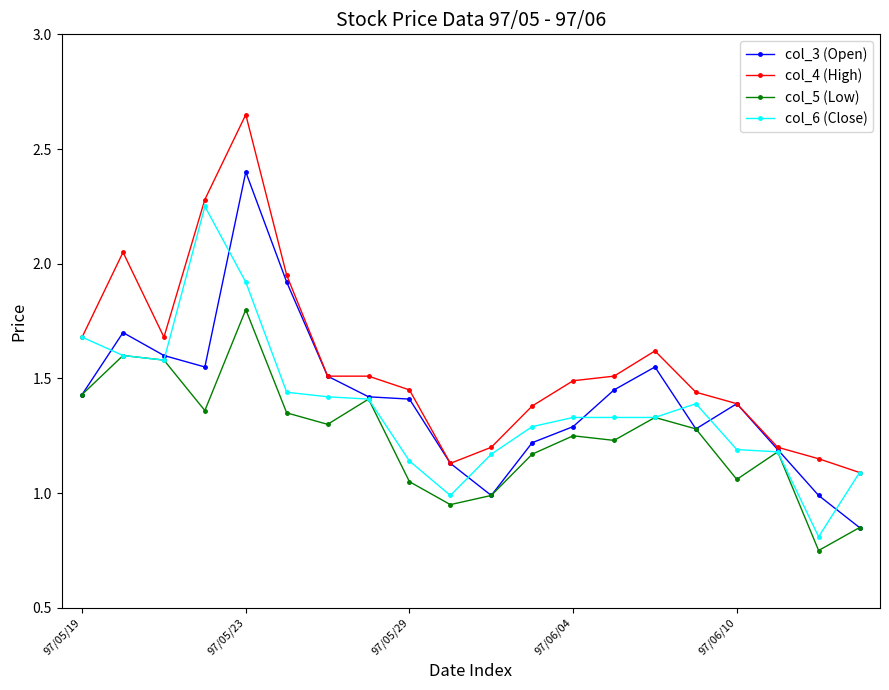

What is the value of the col_4 (High) point at the 13th from the left?

1.5